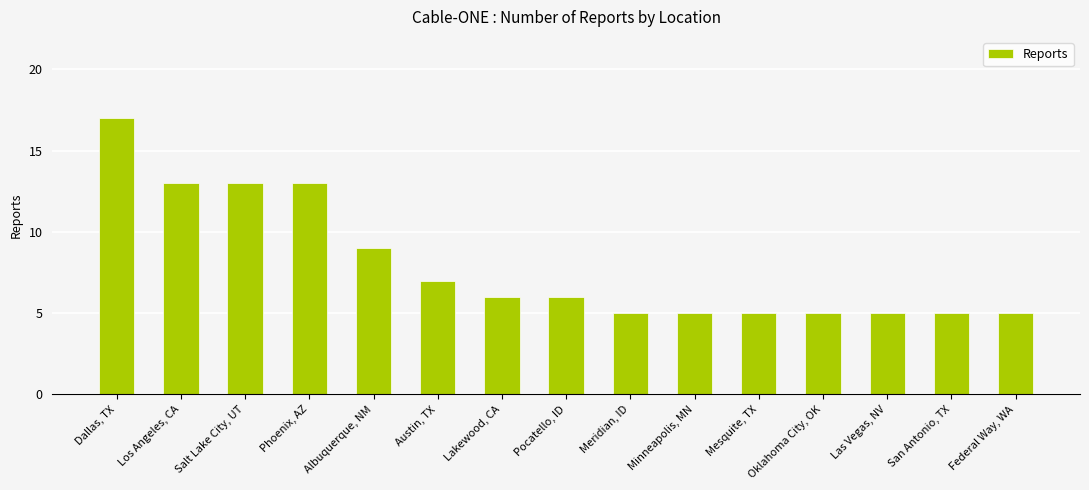

What is the smallest value displayed?

5